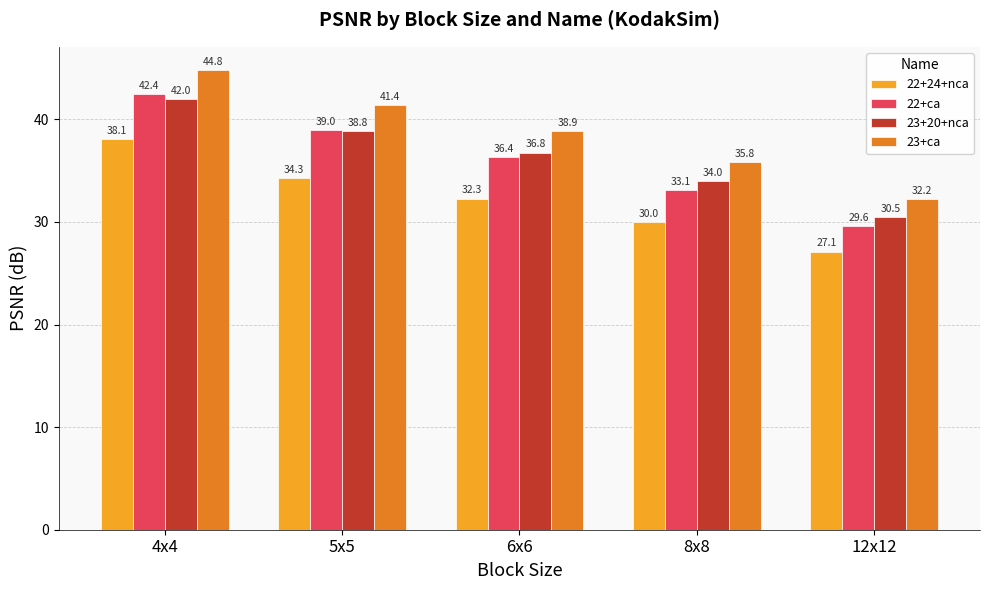

What is the difference between the highest and lowest values at 6x6?

6.6